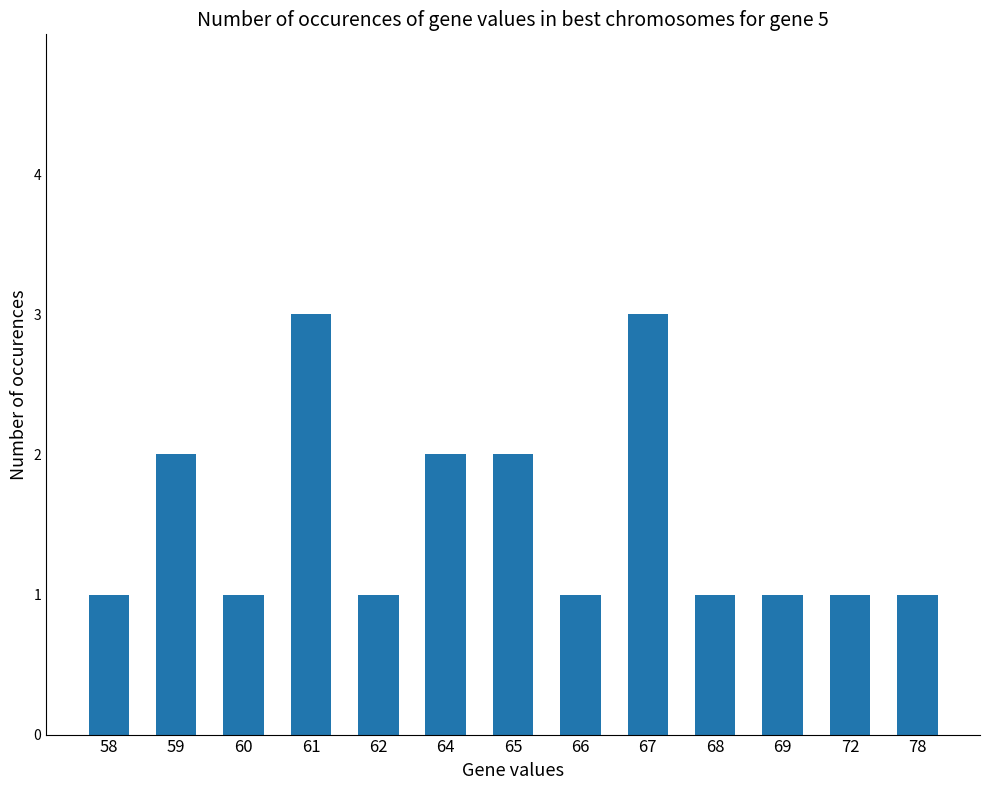

What is the approximate value at 66?

1